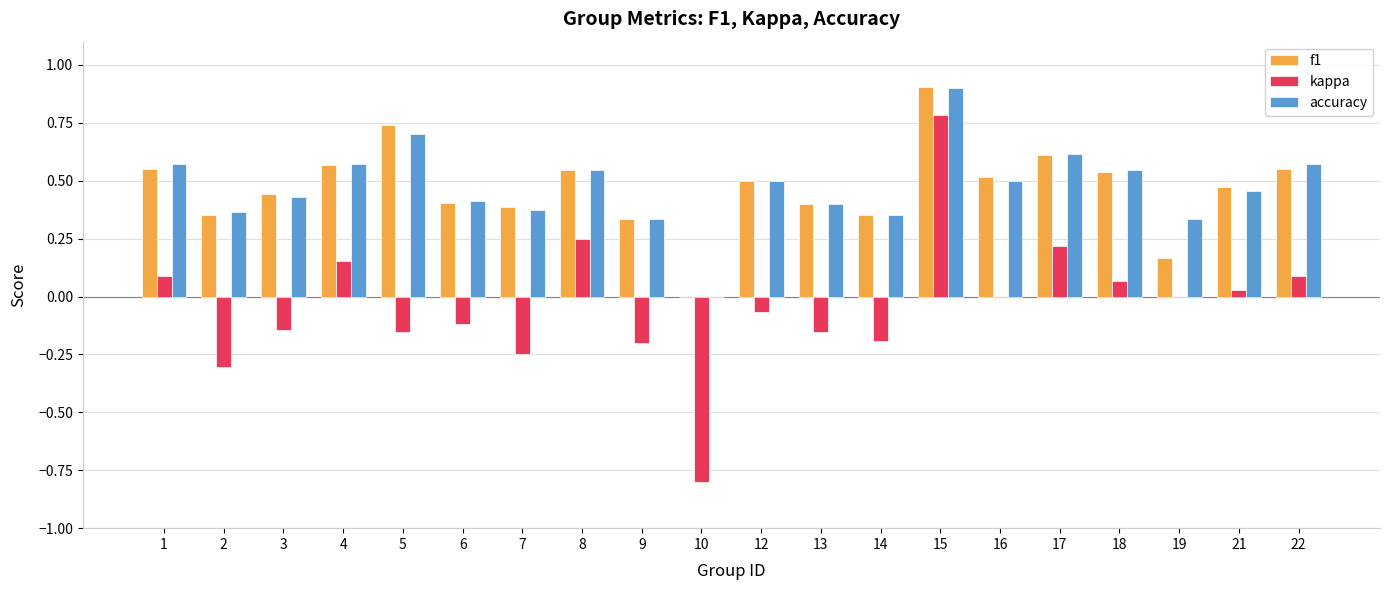

What is the maximum value for kappa?

0.8